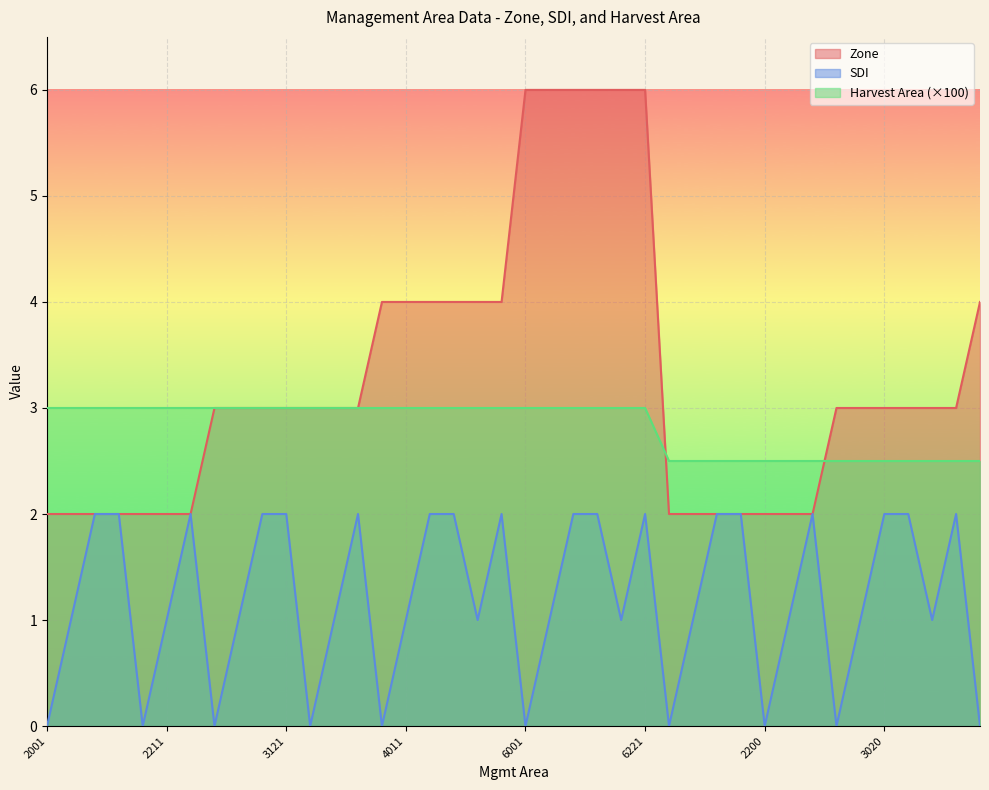

What is the value of the Zone point at the 24th from the left?

6.0